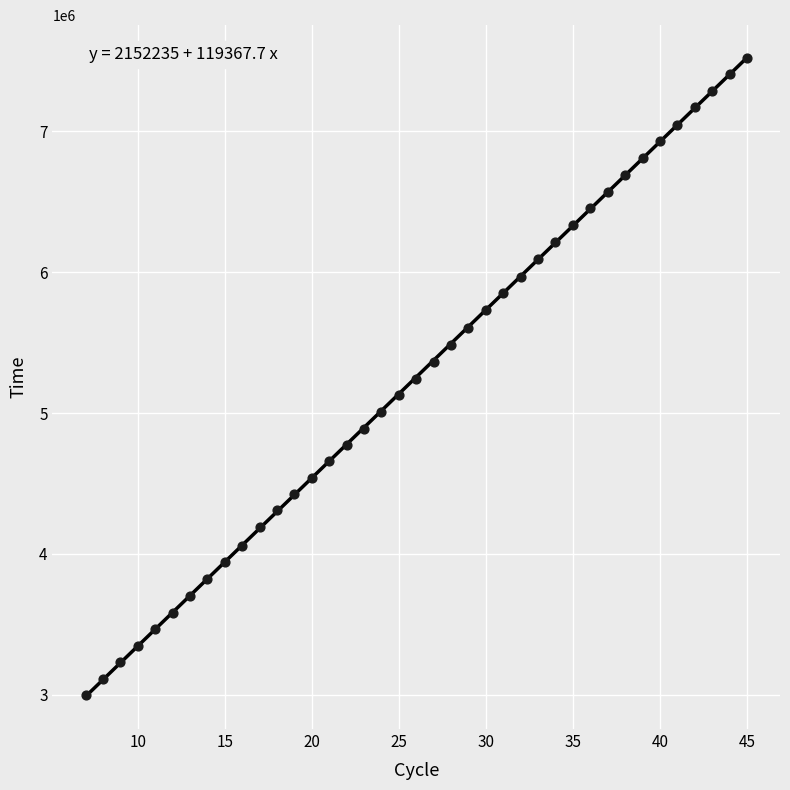

What is the range of Y values (max minus min)?

4526982